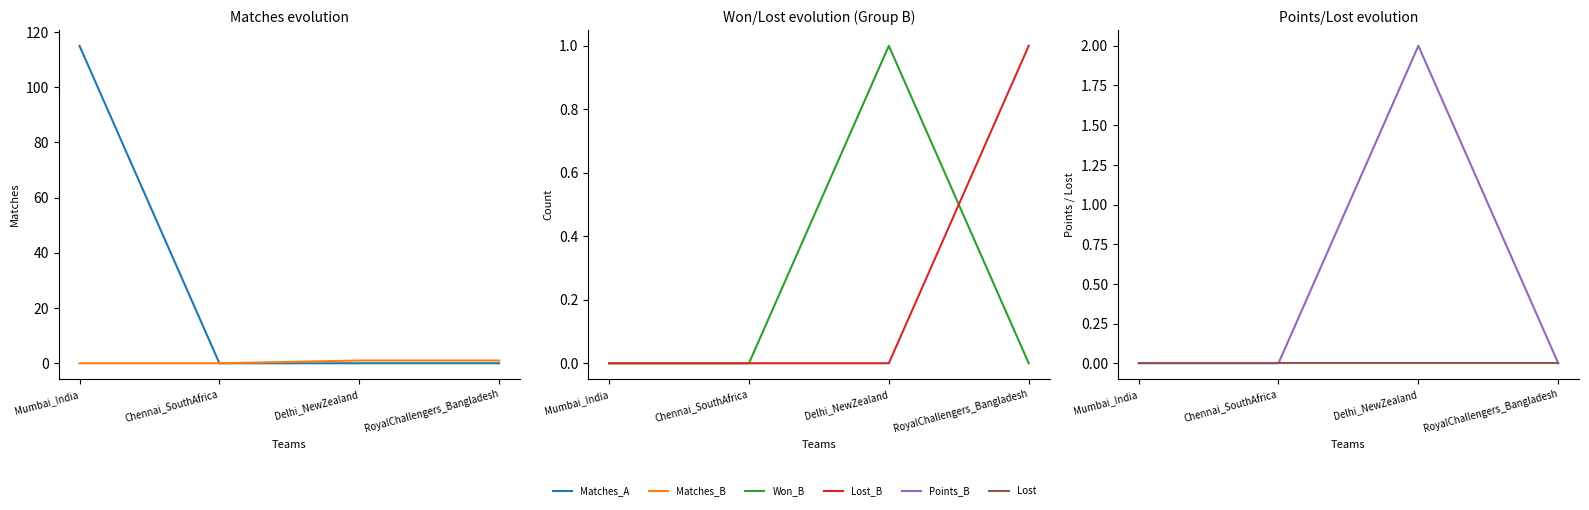

Count the number of categories in the chart.

4